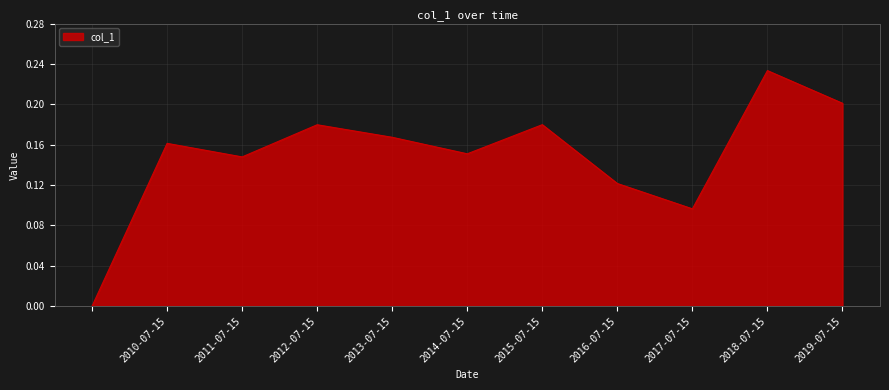

How many lines are shown in the chart?

1